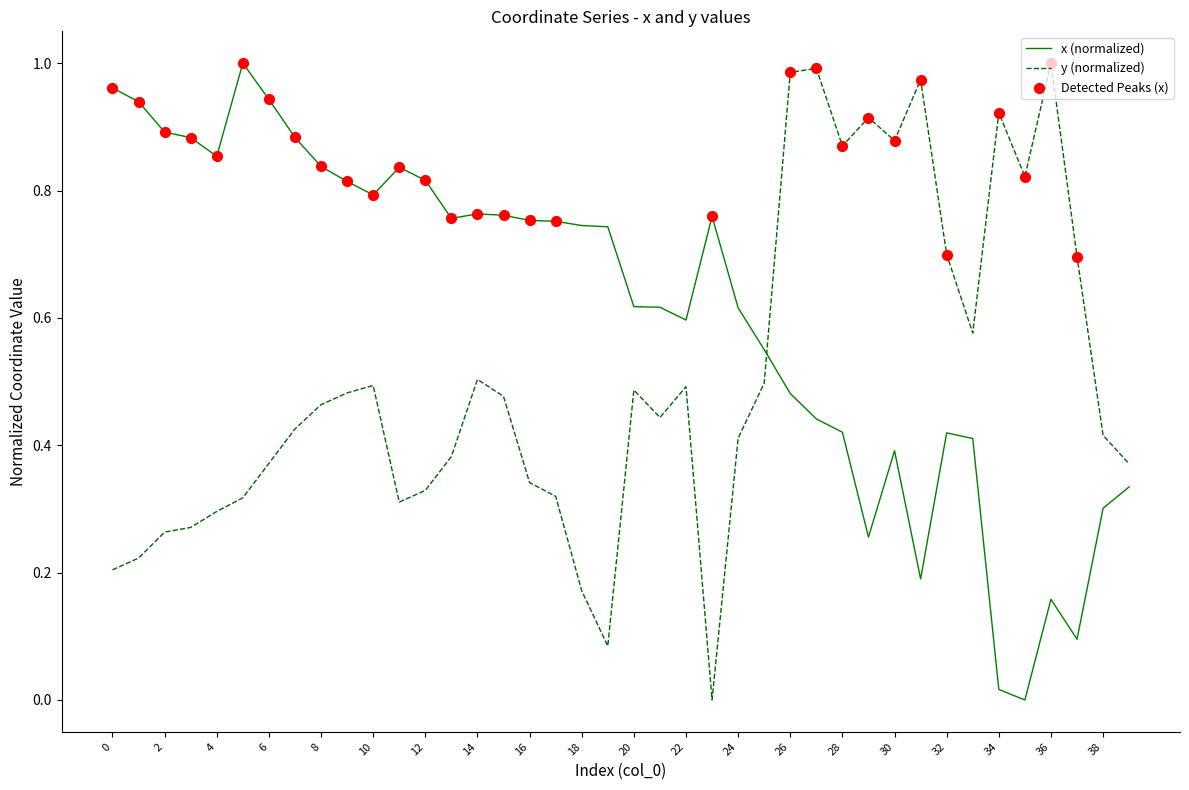

Which series has the largest total across all categories?

x (normalized)